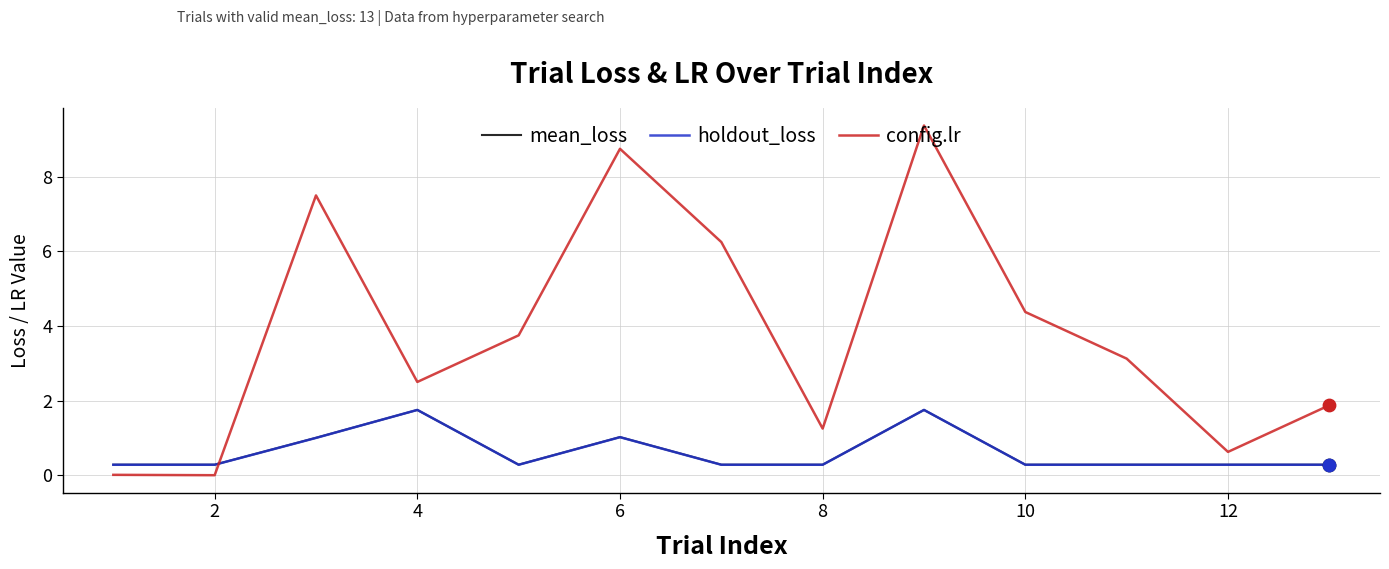

What is the highest value of the config.lr series?

9.4